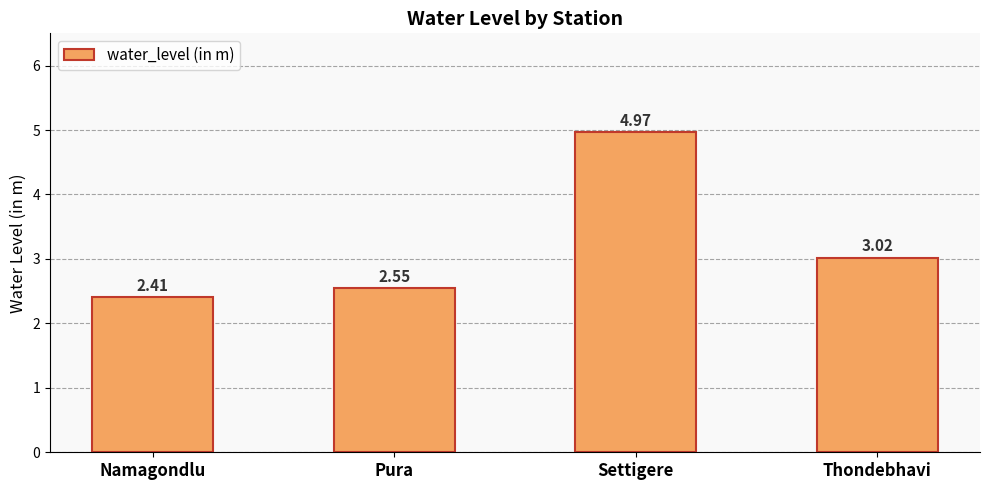

How many values are between 2 and 4?

3